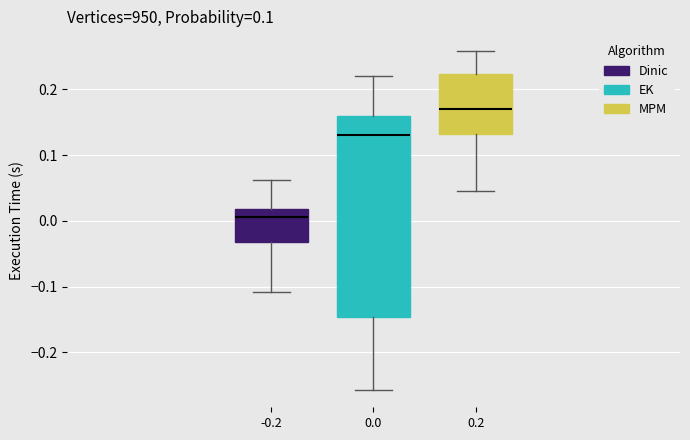

Reading left to right, transcribe this box plot: for each box, give where its median line is, the range the box spans, and where its two whiskers end, as read against the y-axis. The values are not printed on the chart, so give them approximately, as read against the axis.

-0.2: median 0.01, box -0.03 to 0.02, whiskers -0.11 to 0.06
0.0: median 0.13, box -0.15 to 0.16, whiskers -0.26 to 0.22
0.2: median 0.17, box 0.13 to 0.22, whiskers 0.05 to 0.26